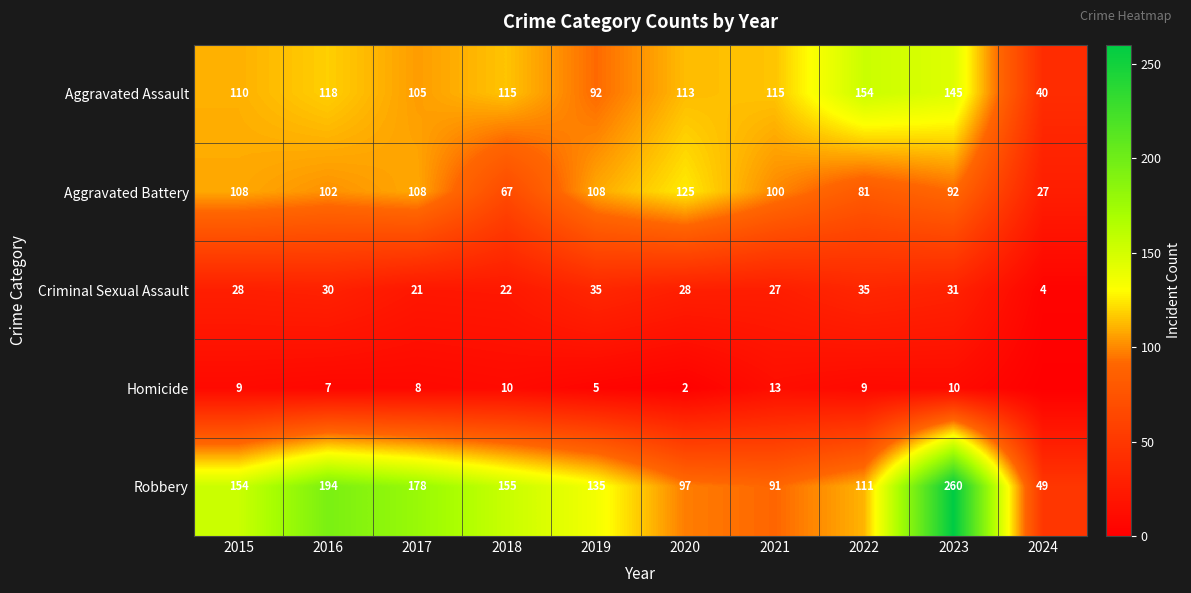

How many values in the Aggravated Assault series are below 115?

5